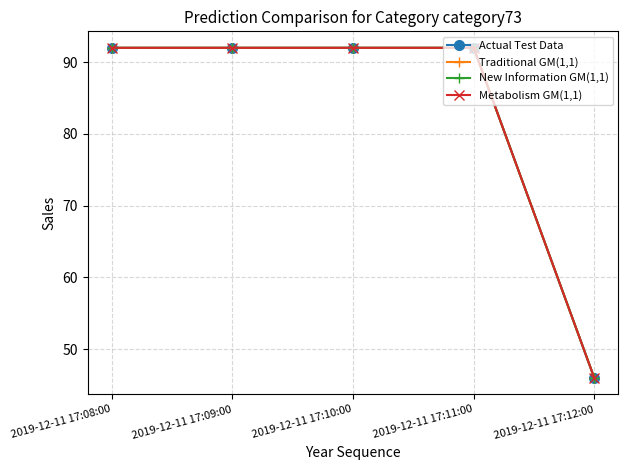

Does the chart have visible grid lines?

Yes